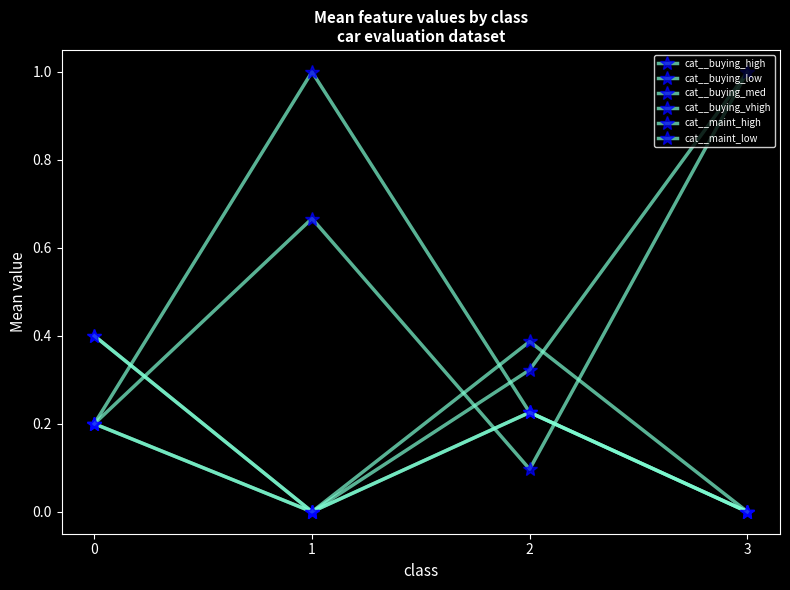

How many lines are shown in the chart?

6